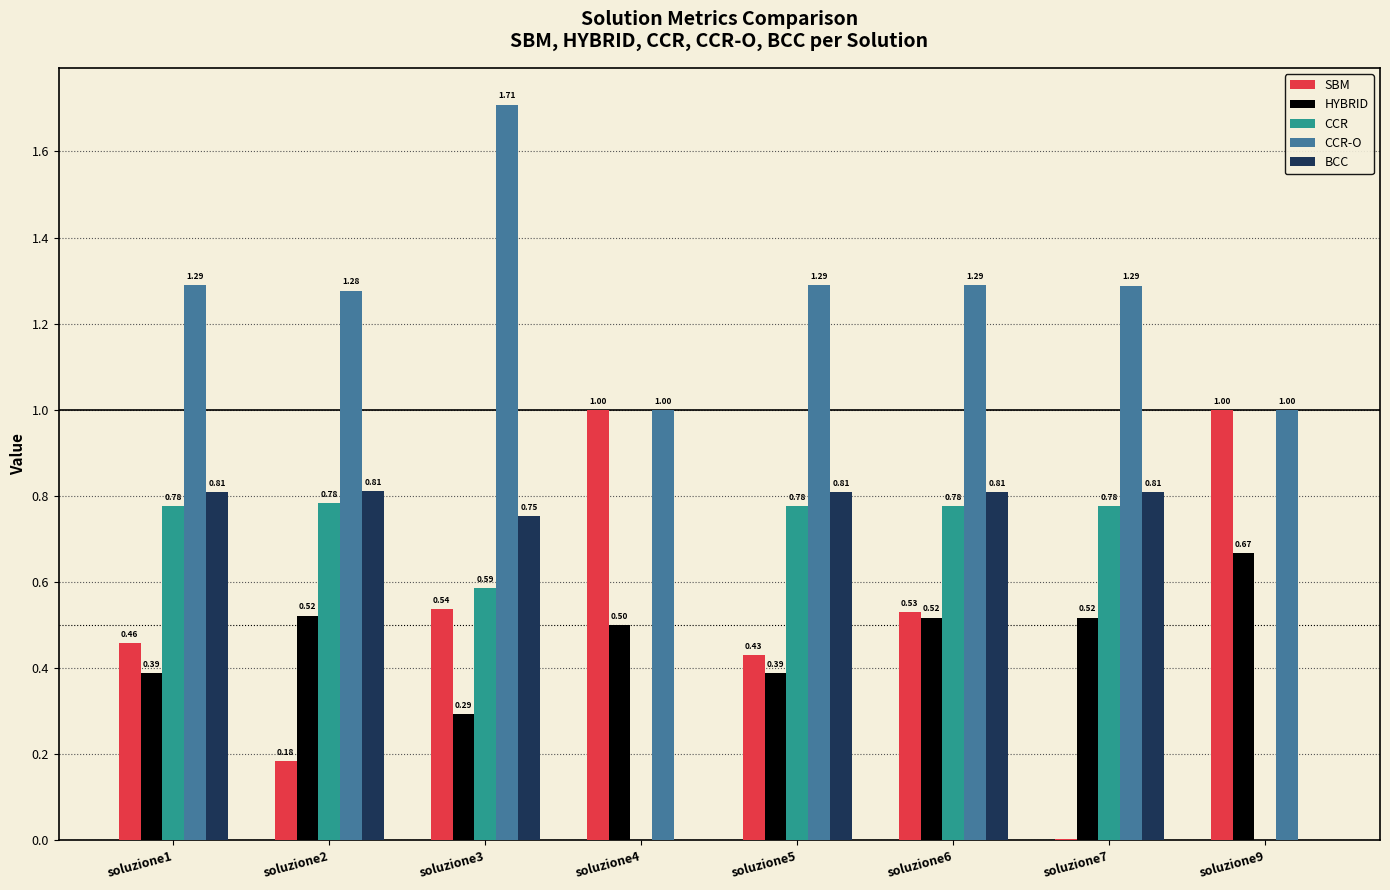

True or false: CCR-O has a value of 1.4 at soluzione9.

False